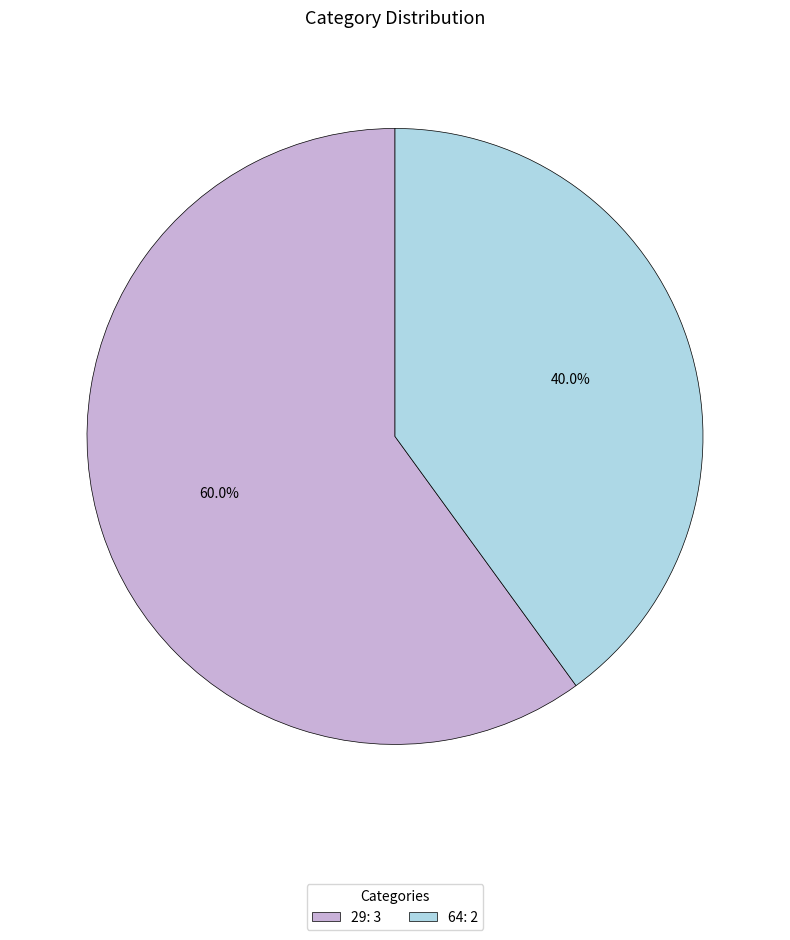

Is there any slice that represents more than half of the pie?

Yes